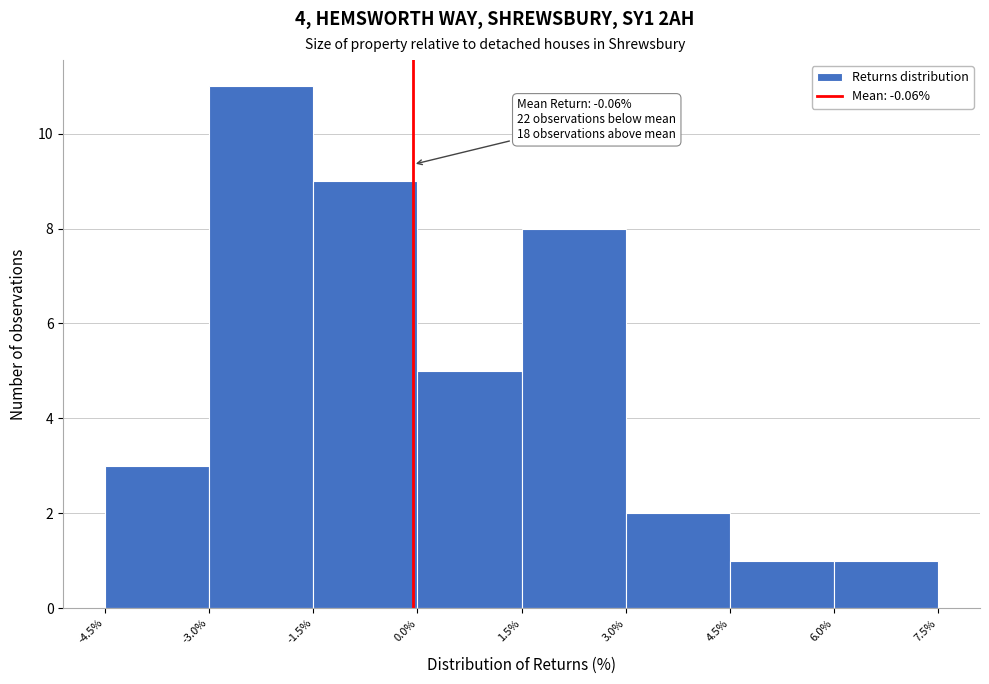

Over which range of the x-axis is the bar tallest?

-3.0% to -1.5%